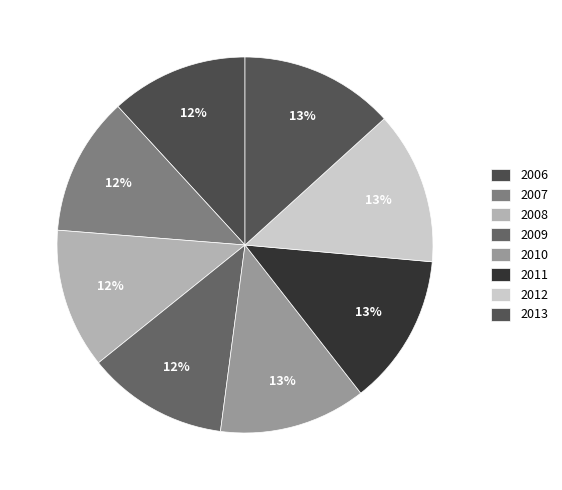

How many slices are in this pie chart?

8